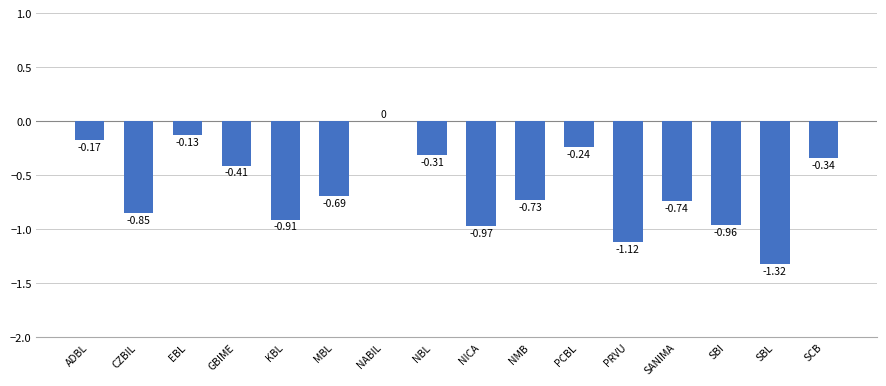

Which category has the highest value across all series?

NABIL